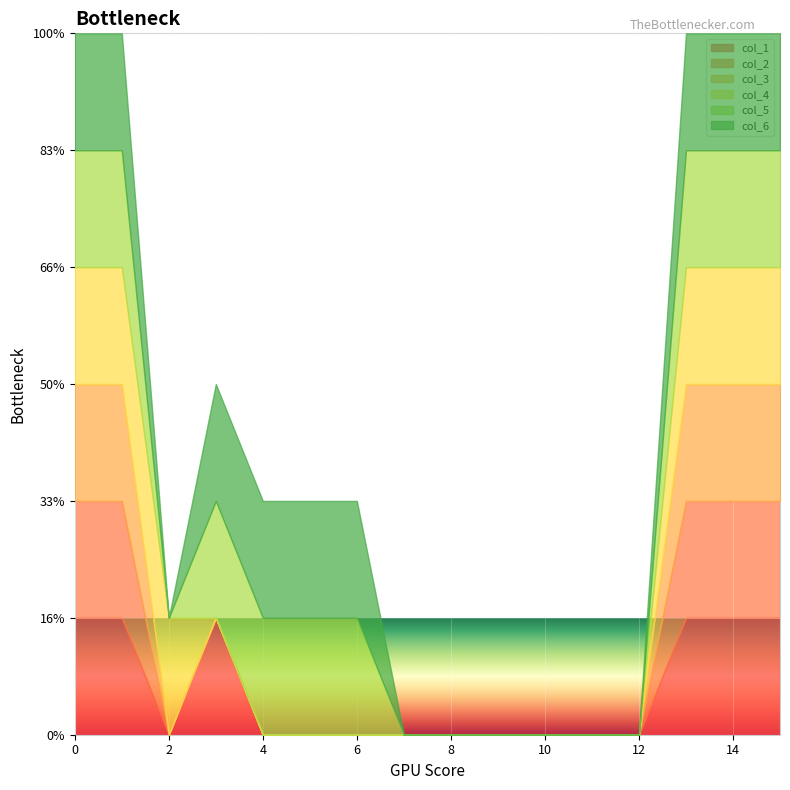

Reading right to left, what are all the values shown in this chart?

col_1: 15=1	14=1	13=1	12=0	11=0	10=0	9=0	8=0	7=0	6=0	5=0	4=0	3=1	2=0	1=1	0=1
col_2: 15=1	14=1	13=1	12=0	11=0	10=0	9=0	8=0	7=0	6=0	5=0	4=0	3=0	2=0	1=1	0=1
col_3: 15=1	14=1	13=1	12=0	11=0	10=0	9=0	8=0	7=0	6=0	5=0	4=0	3=0	2=0	1=1	0=1
col_4: 15=1	14=1	13=1	12=0	11=0	10=0	9=0	8=0	7=0	6=0	5=0	4=0	3=0	2=1	1=1	0=1
col_5: 15=1	14=1	13=1	12=0	11=0	10=0	9=0	8=0	7=0	6=1	5=1	4=1	3=1	2=0	1=1	0=1
col_6: 15=1	14=1	13=1	12=0	11=0	10=0	9=0	8=0	7=0	6=1	5=1	4=1	3=1	2=0	1=1	0=1